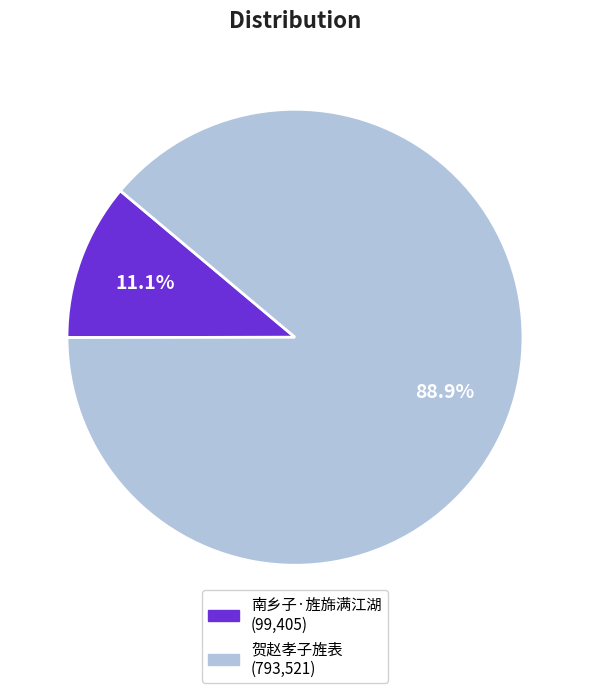

Which has a higher value, 贺赵孝子旌表 or 南乡子·旌旆满江湖?

贺赵孝子旌表